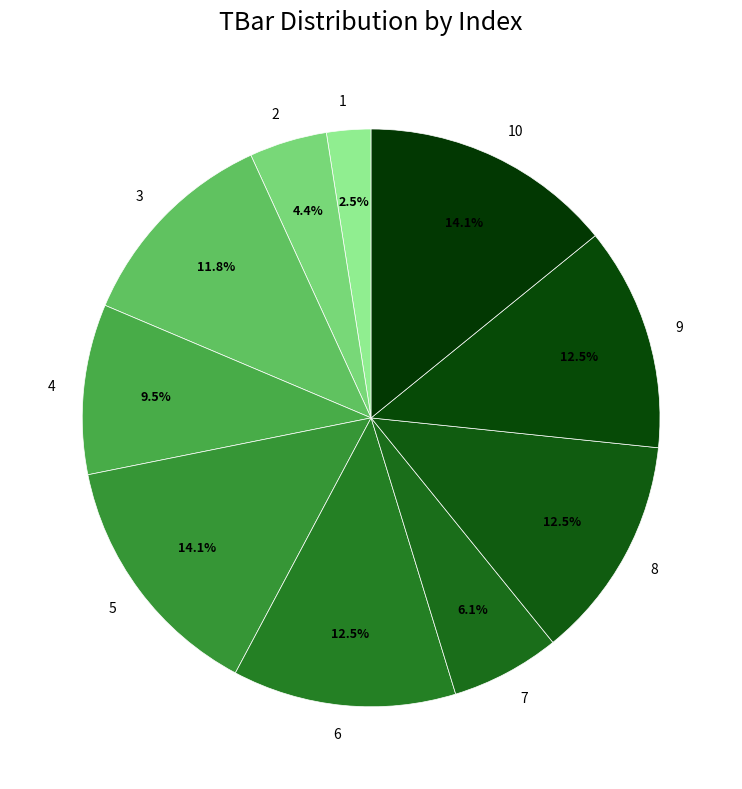

Which slice is the largest?

10